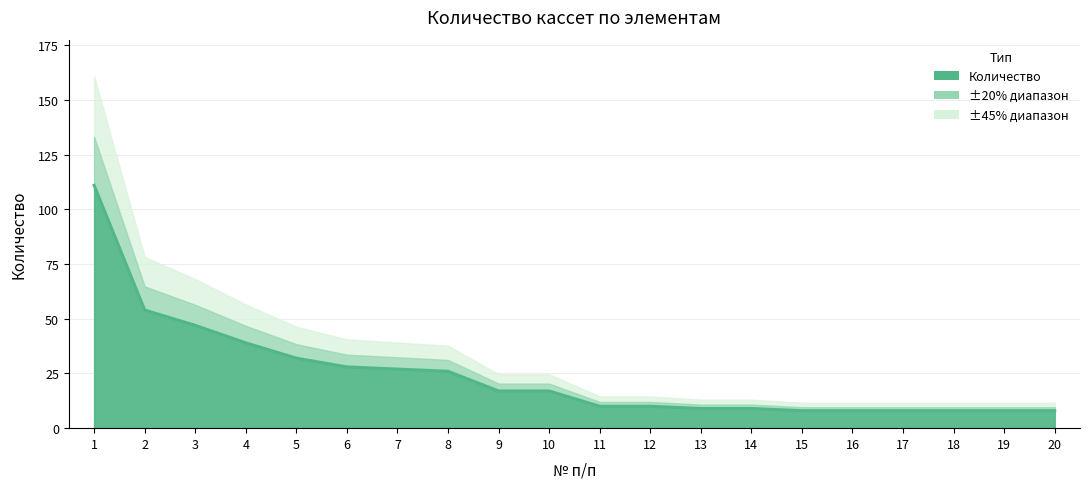

Which label corresponds to the smallest value in the chart?

15